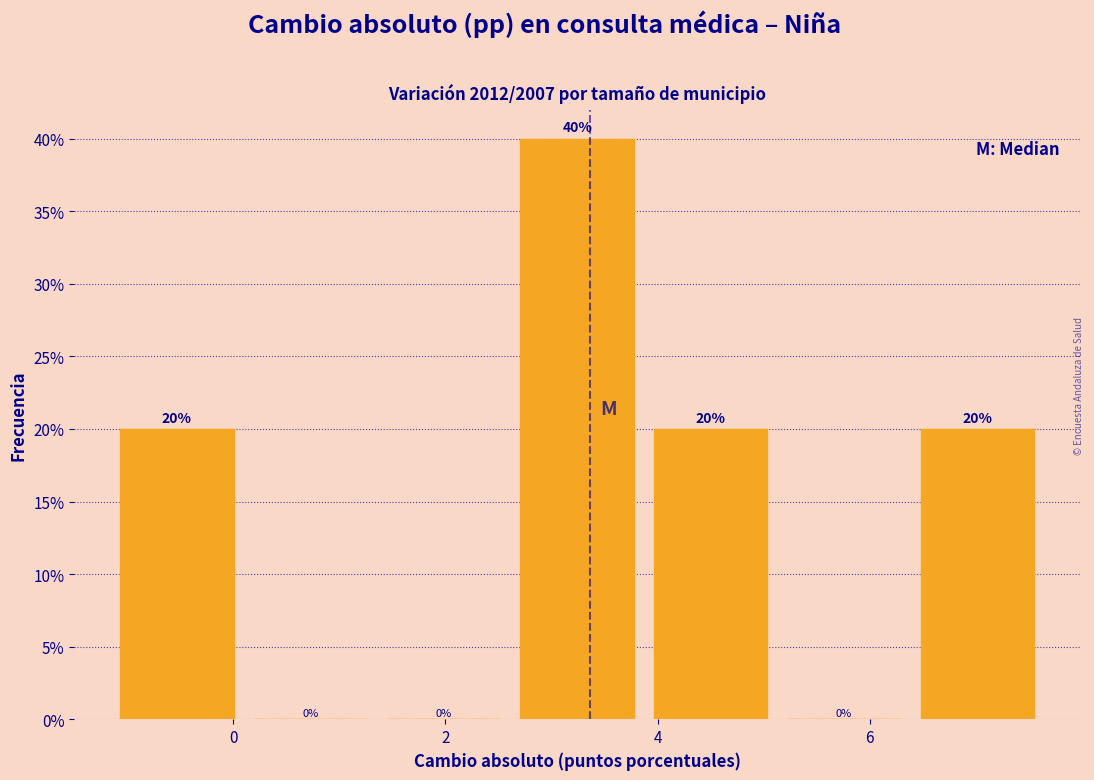

Reading left to right, transcribe this chart: for each bar, give the range it covers on the x-axis and its height. The bar edges are not printed on the chart, so give them approximately, as read against the axis.

-1.2 to 0.0: 20
0.0 to 1.4: 0
1.4 to 2.6: 0
2.6 to 3.8: 40
3.8 to 5.2: 20
5.2 to 6.4: 0
6.4 to 7.6: 20